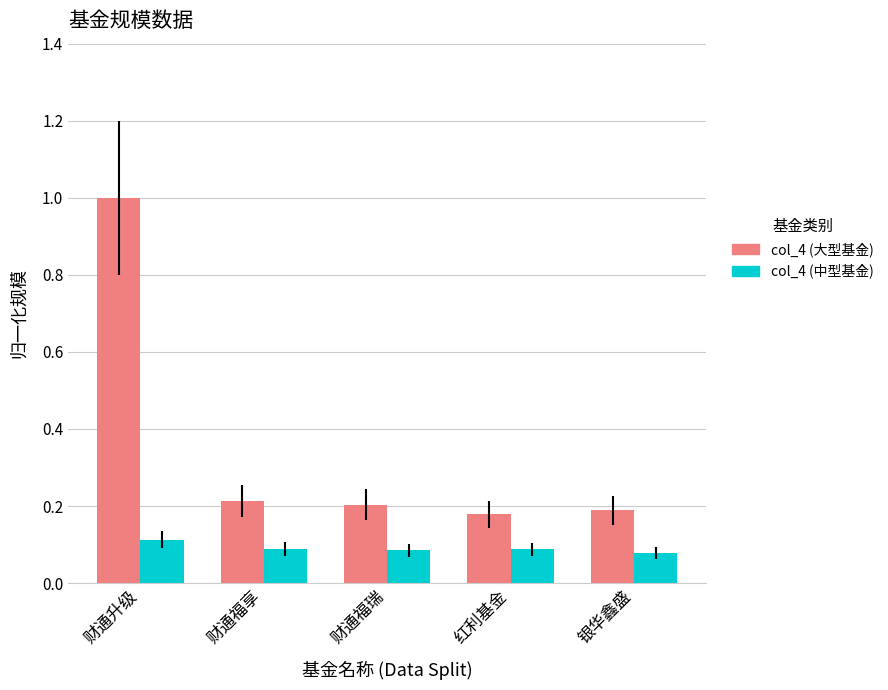

At which category does the chart reach its peak across all series?

财通升级